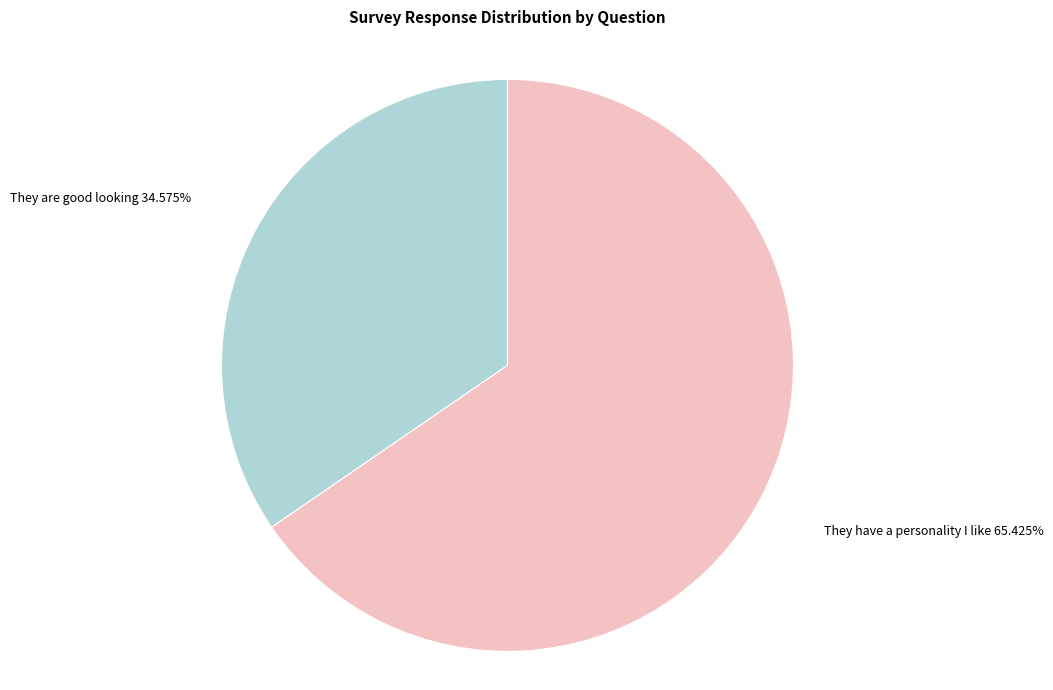

Combined, do They are good looking and They have a personality I like account for over 50%?

Yes